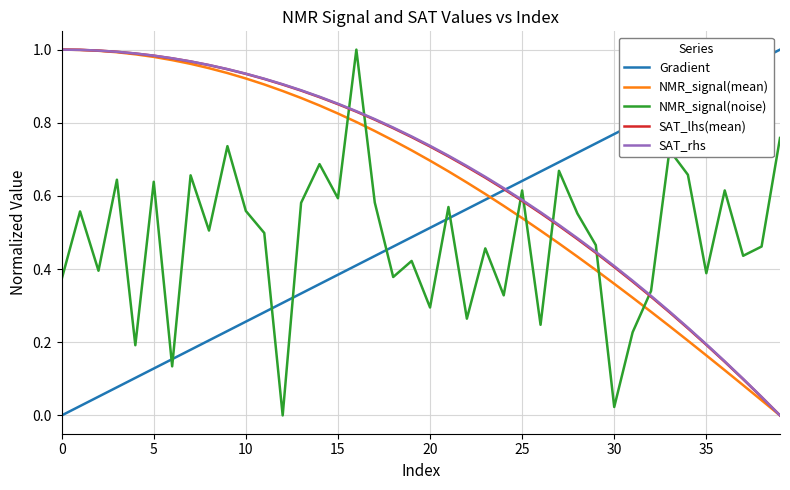

Which series ends up on top after the final intersection of SAT_rhs and NMR_signal(noise)?

NMR_signal(noise)